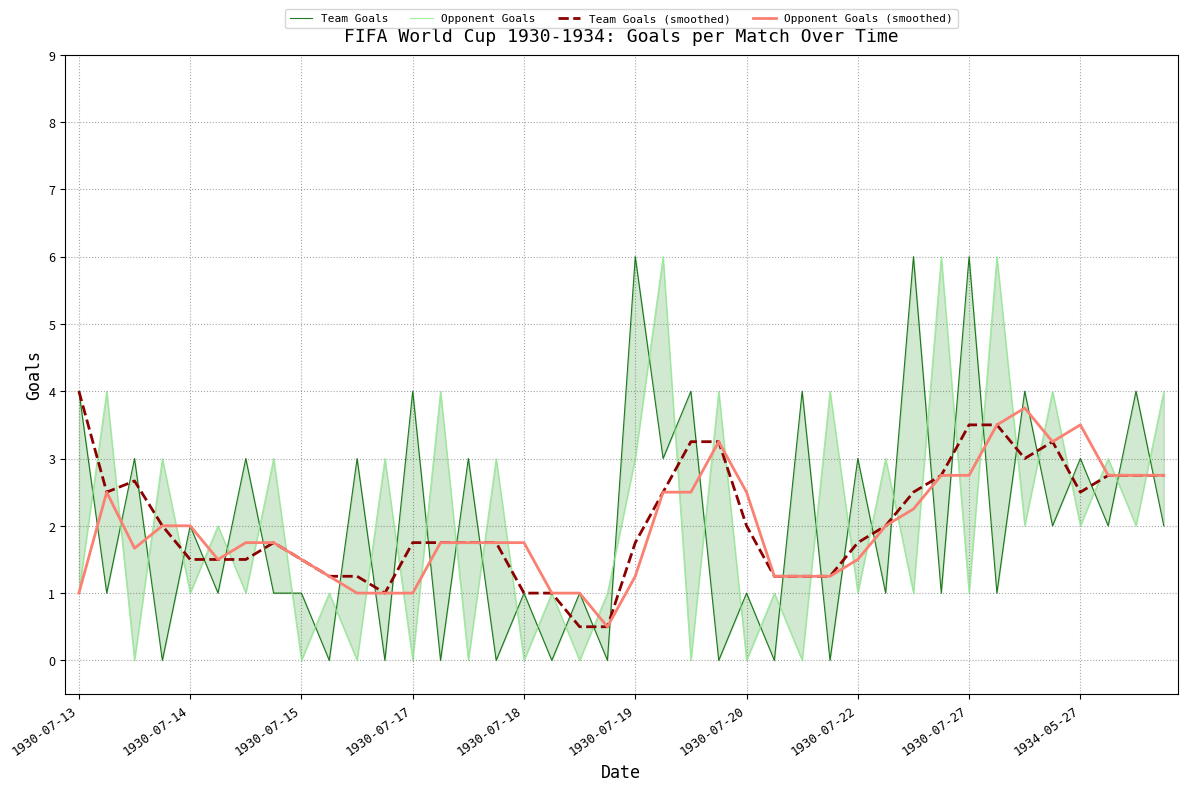

The value of Team Goals (smoothed) at 1930-07-18 is 1.0. True or false?

True